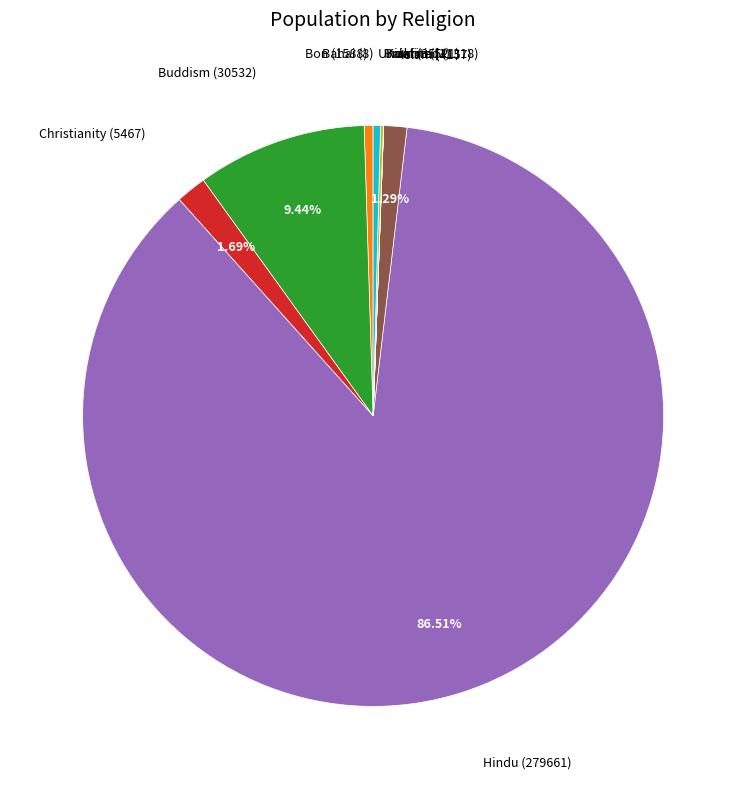

Is there a majority slice in this chart?

Yes